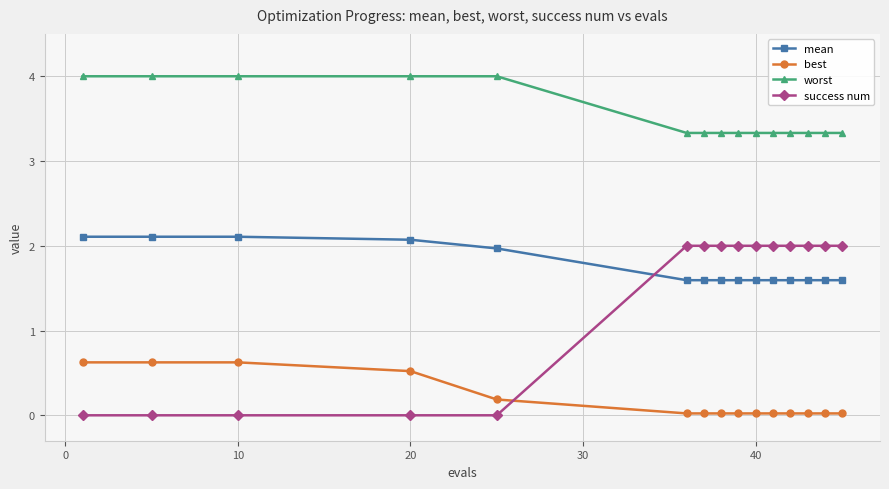

How many lines are shown in the chart?

4